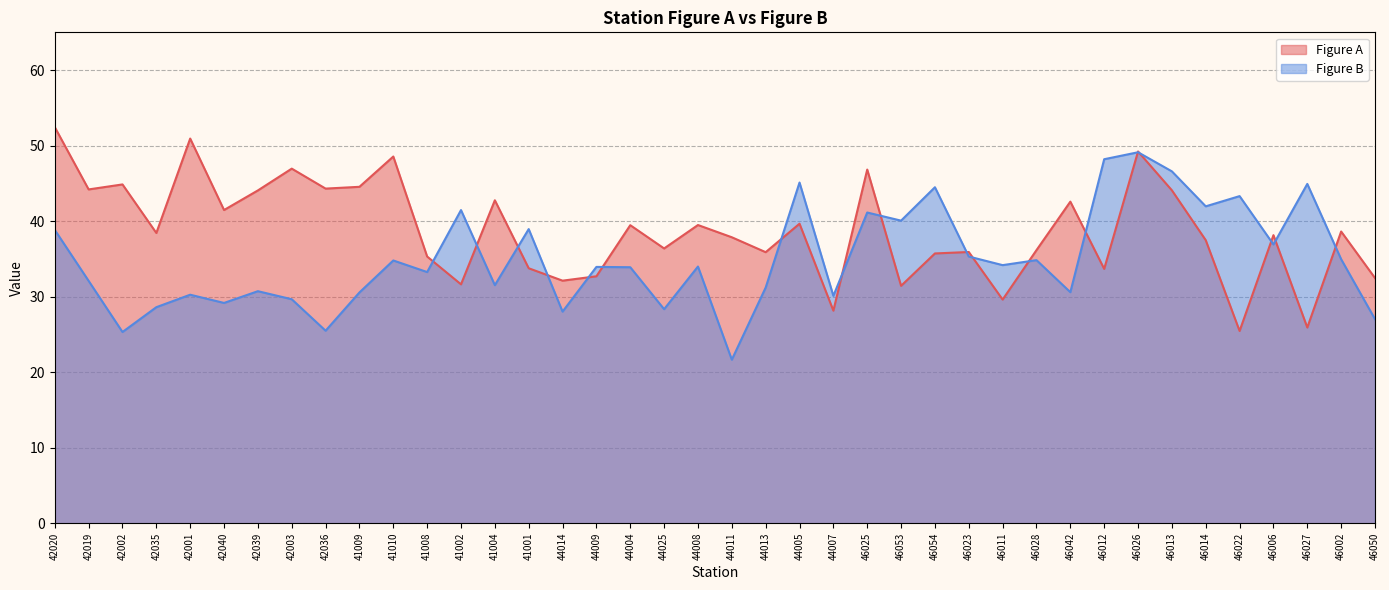

Does the chart have visible grid lines?

Yes